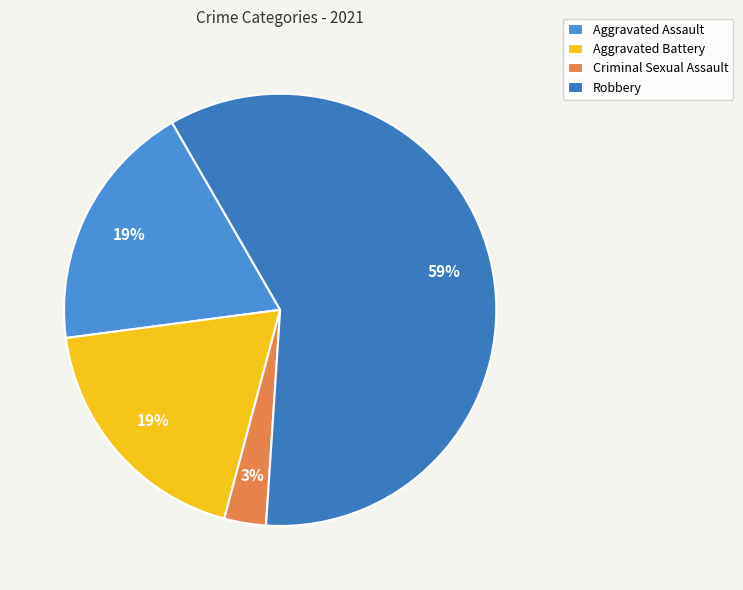

What percentage do Criminal Sexual Assault and Aggravated Battery together represent?

21.9%